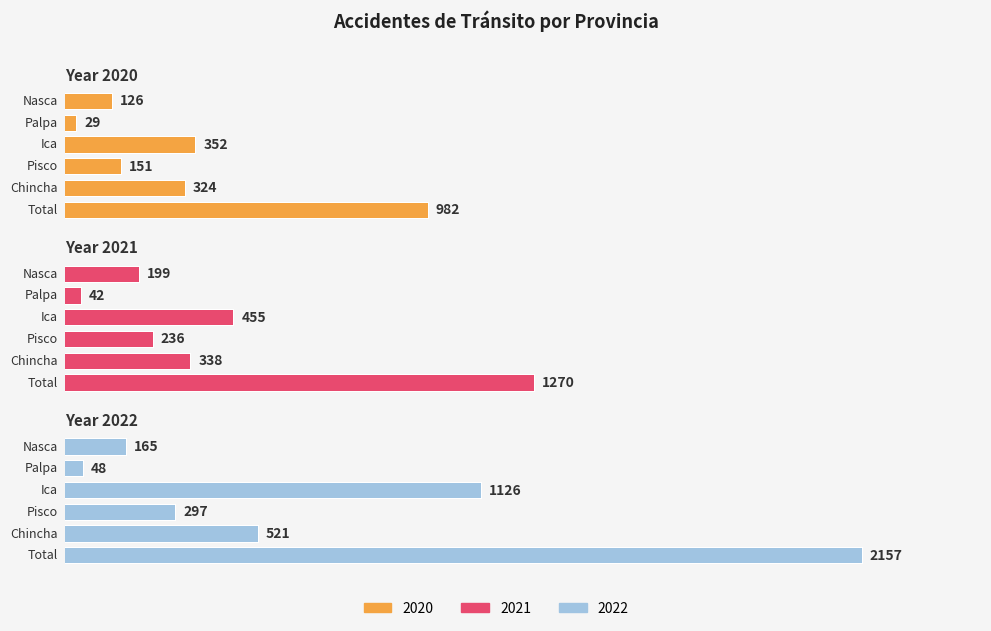

What are all the series names shown in the legend?

2020, 2021, 2022